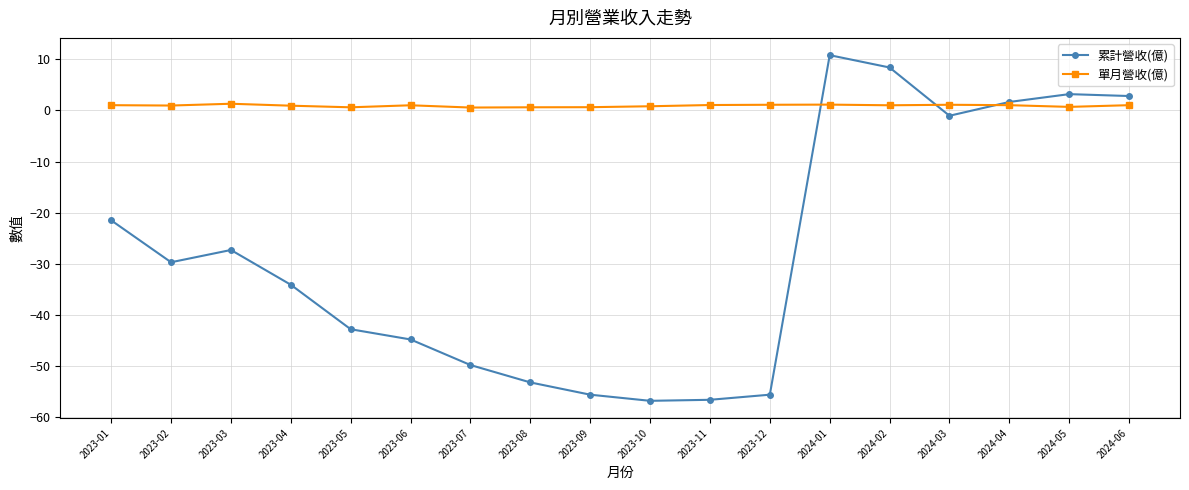

Count the number of data series in this chart.

2